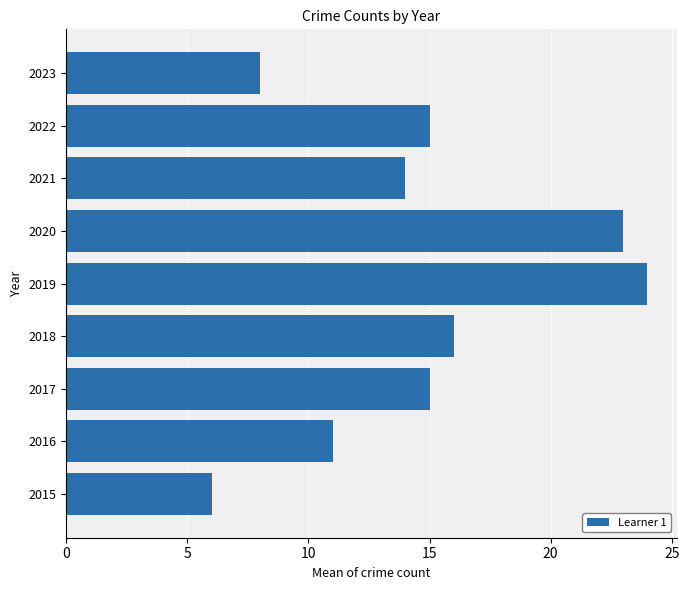

Which has a higher value, 2020 or 2022?

2020